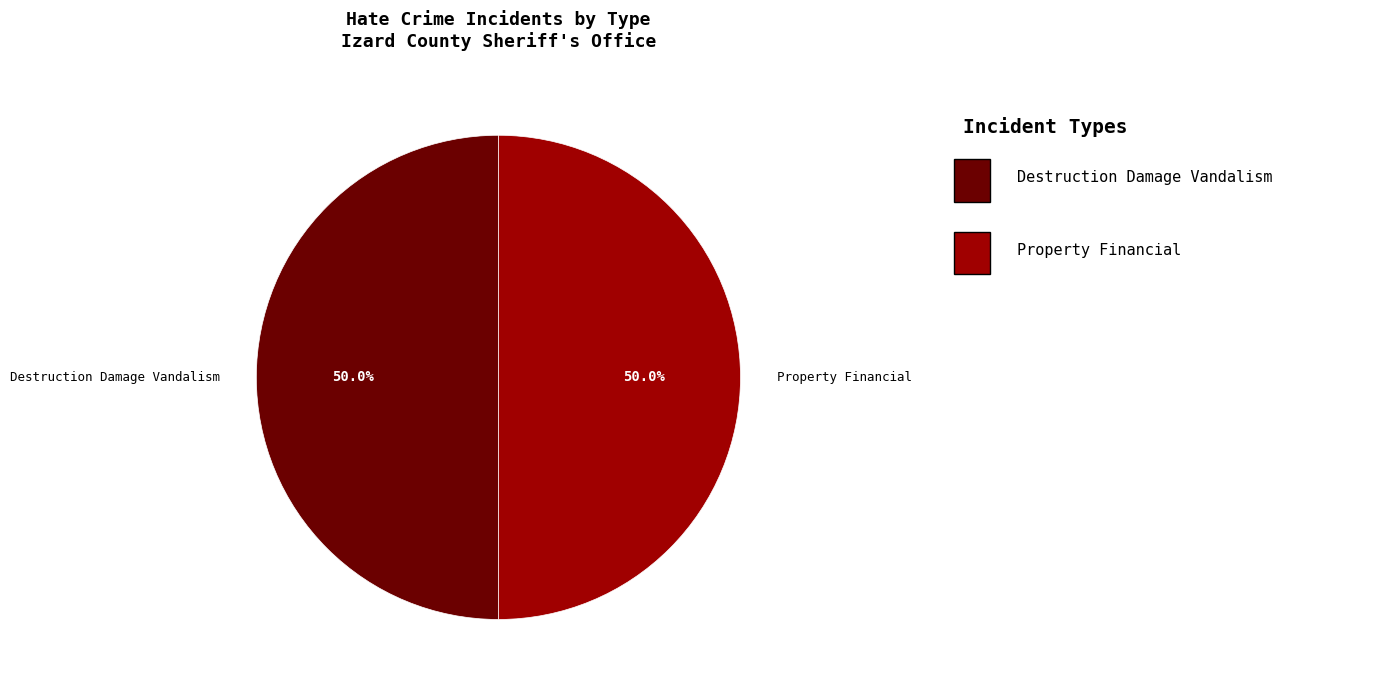

What is the ratio of the value at Destruction Damage Vandalism to the value at Property Financial?

1.0